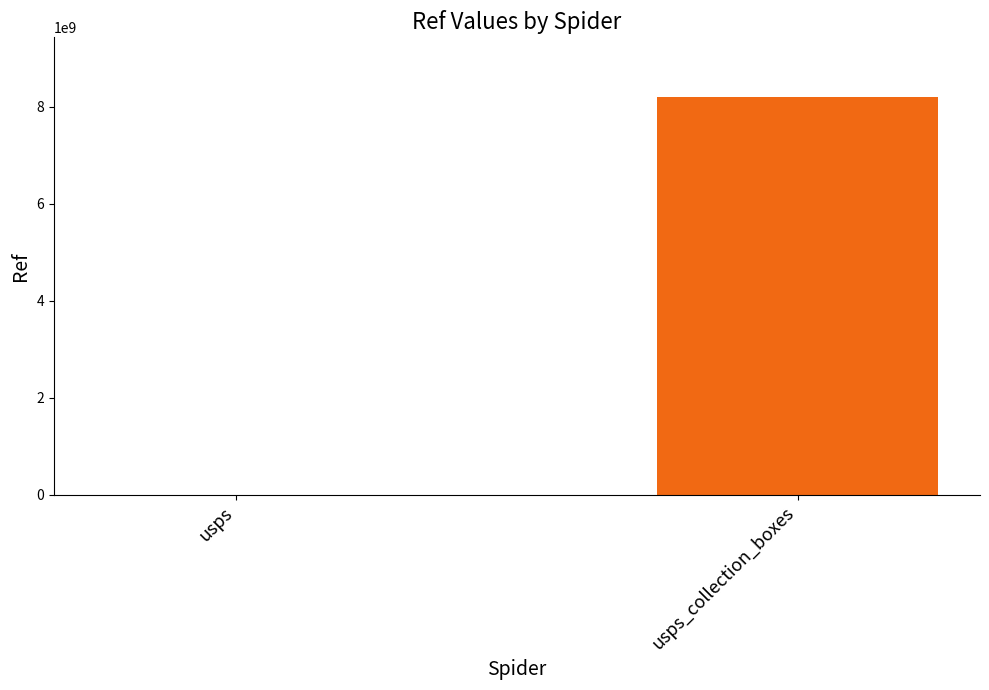

What is the change in value from usps to usps_collection_boxes?

+8203647401